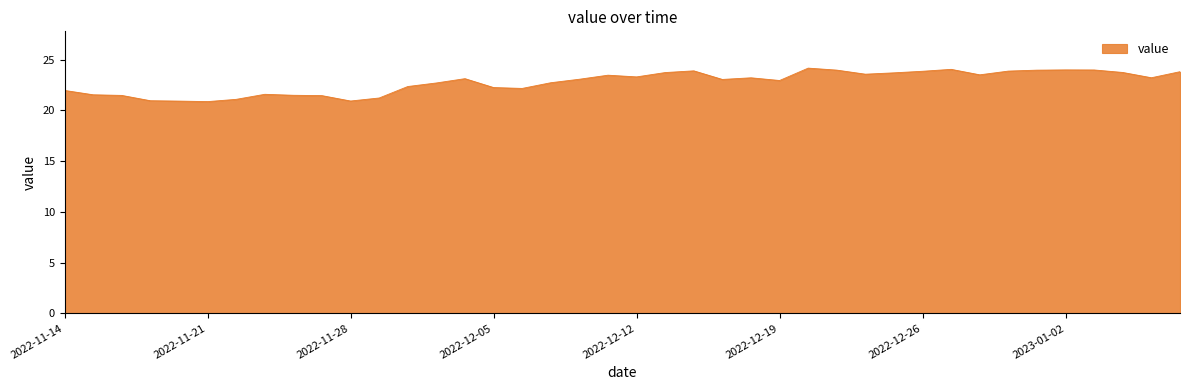

What is the greatest value displayed?

24.2